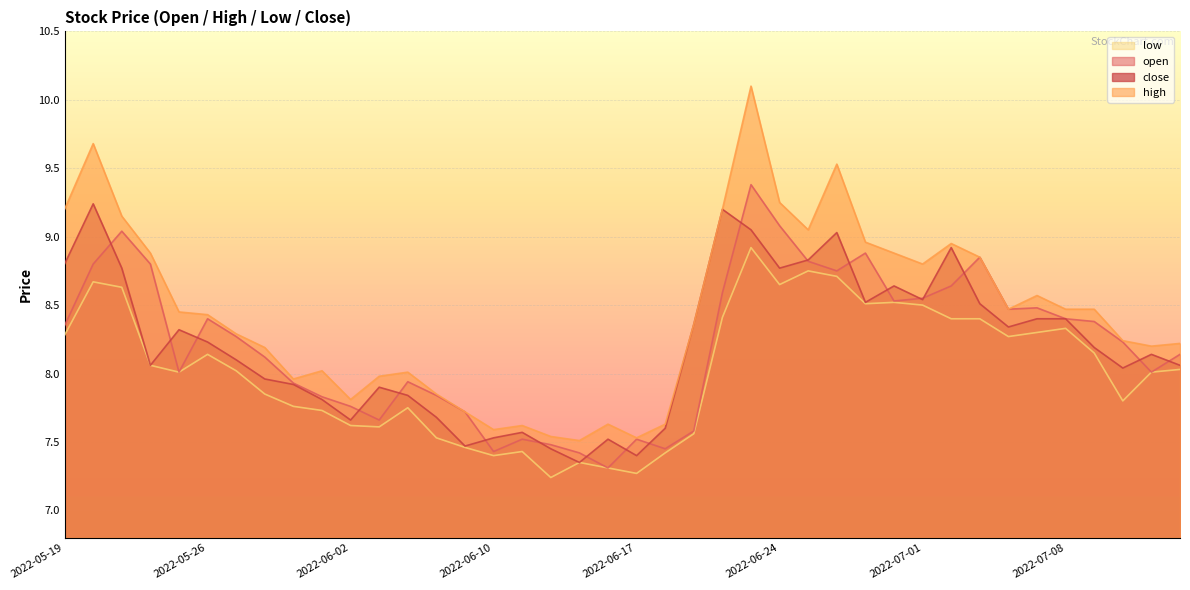

At which category does close reach its first local peak?

2022-05-20